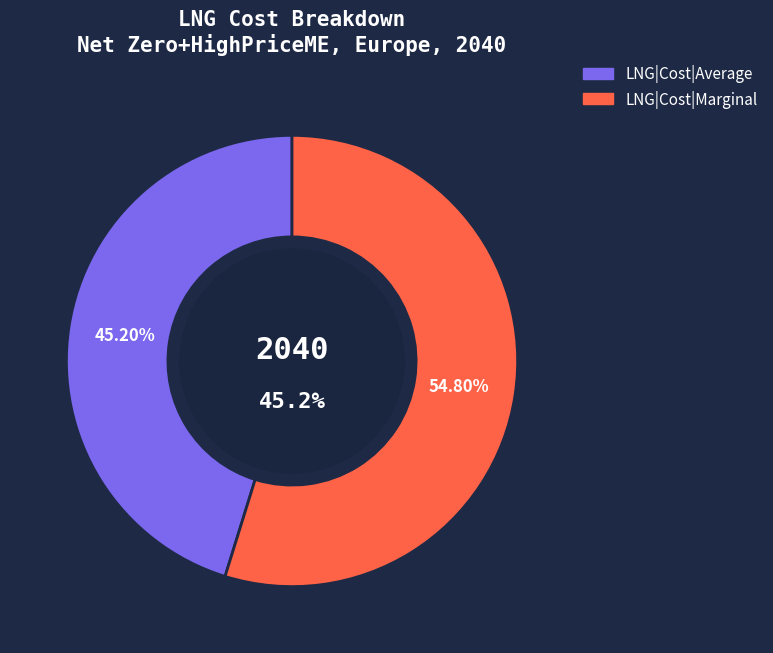

To the nearest percent, what percentage of the pie is LNG|Cost|Average?

45%